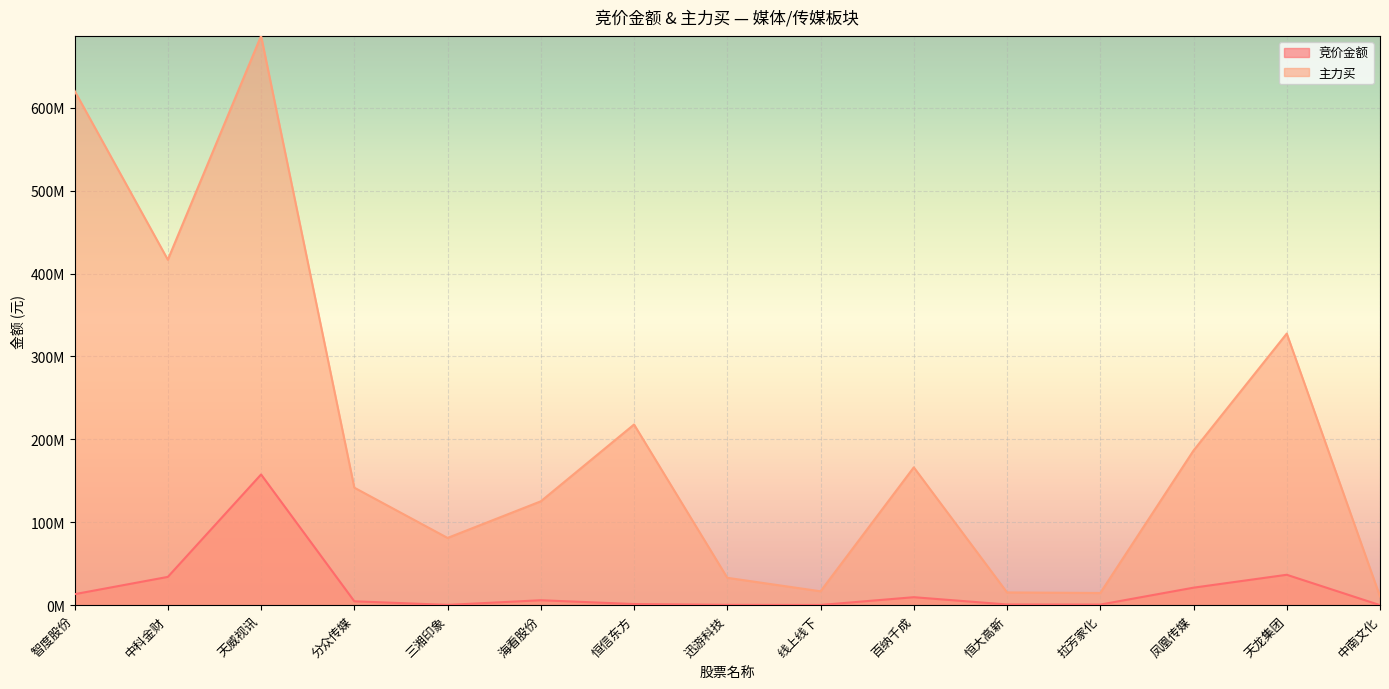

In 竞价金额, how many points are higher than both neighbors (excluding endpoints)?

4